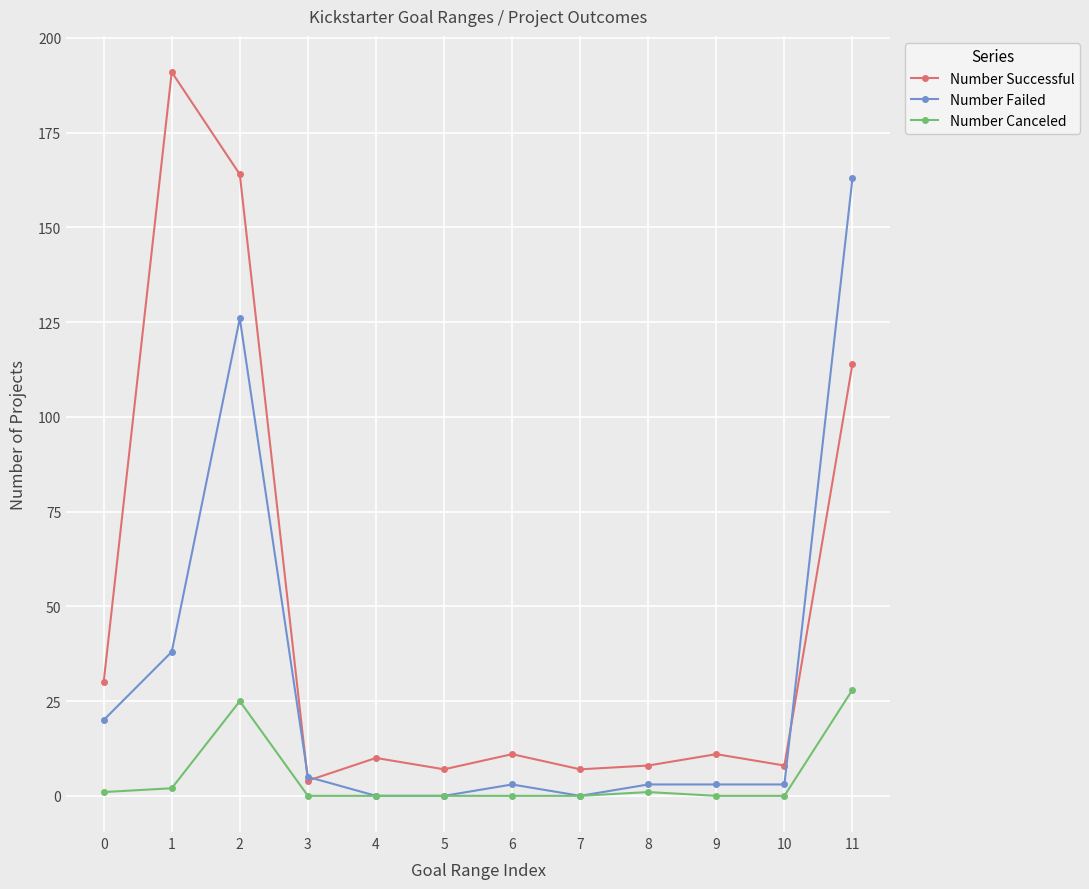

Which series has the largest range (max minus min)?

Number Successful